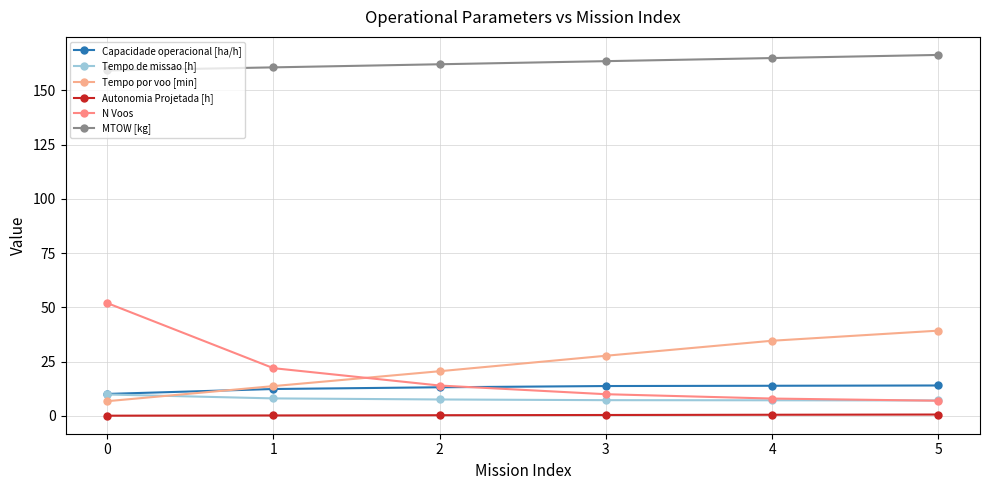

What is the spread (max minus min) of values at 2?

161.6